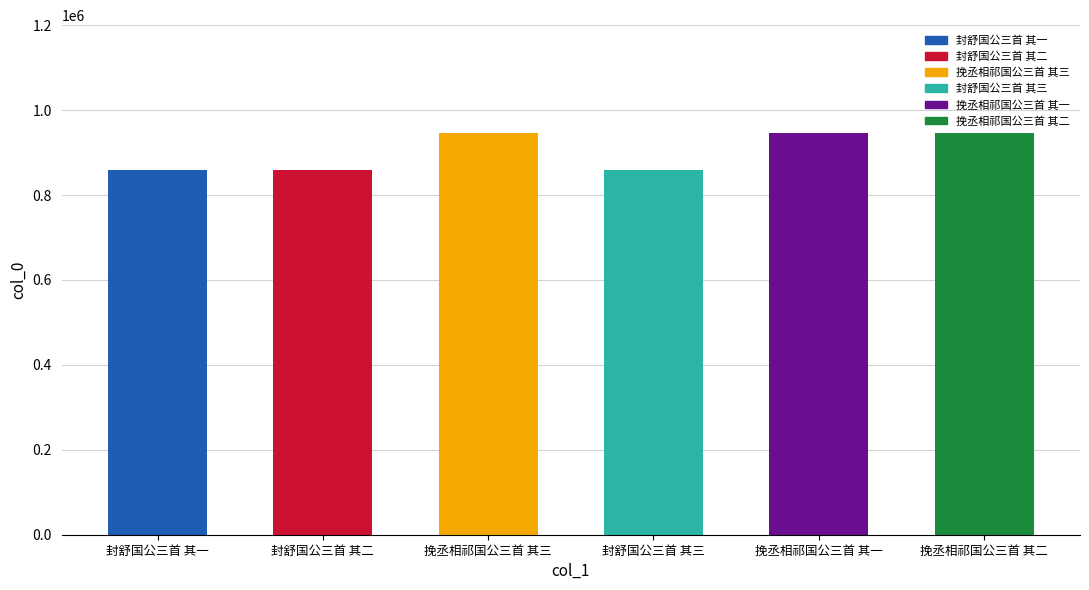

Are the bars grouped side by side (vs. stacked)?

No